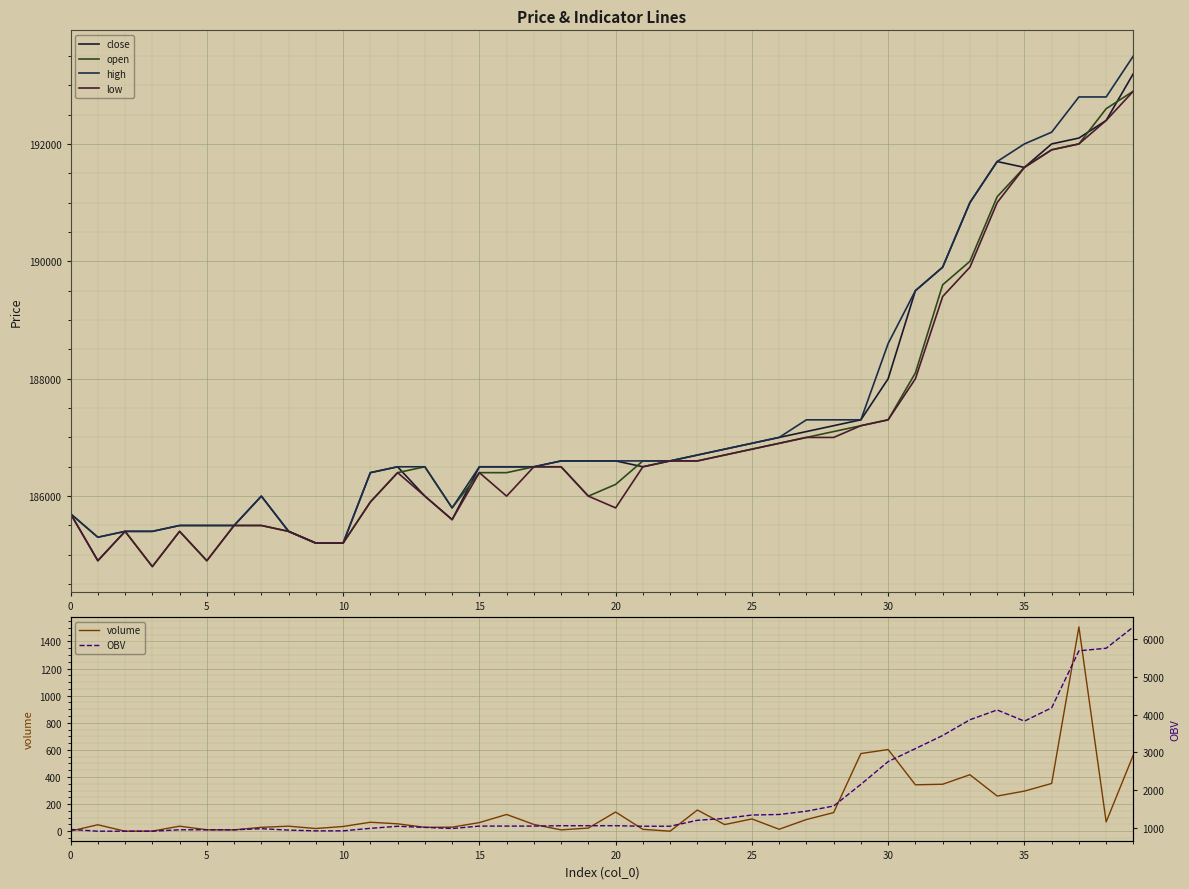

At 21, list the series in order from smallest to largest.

volume, OBV, close, low, open, high